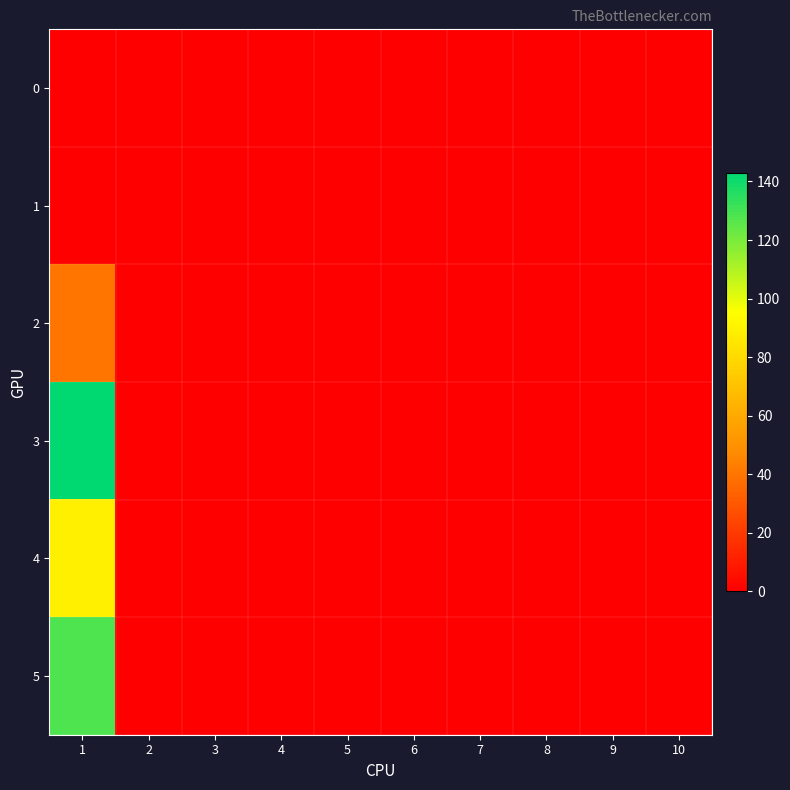

Reading left to right, extract all data points from this chart.

0: 1=0	2=0	3=0	4=0	5=0	6=0	7=0	8=0	9=0	10=0
1: 1=0	2=0	3=0	4=0	5=0	6=0	7=0	8=0	9=0	10=0
2: 1=40	2=0	3=0	4=0	5=0	6=0	7=0	8=0	9=0	10=0
3: 1=143	2=0	3=0	4=0	5=0	6=0	7=0	8=0	9=0	10=0
4: 1=89	2=0	3=0	4=0	5=0	6=0	7=0	8=0	9=0	10=0
5: 1=128	2=0	3=0	4=0	5=0	6=0	7=0	8=0	9=0	10=0